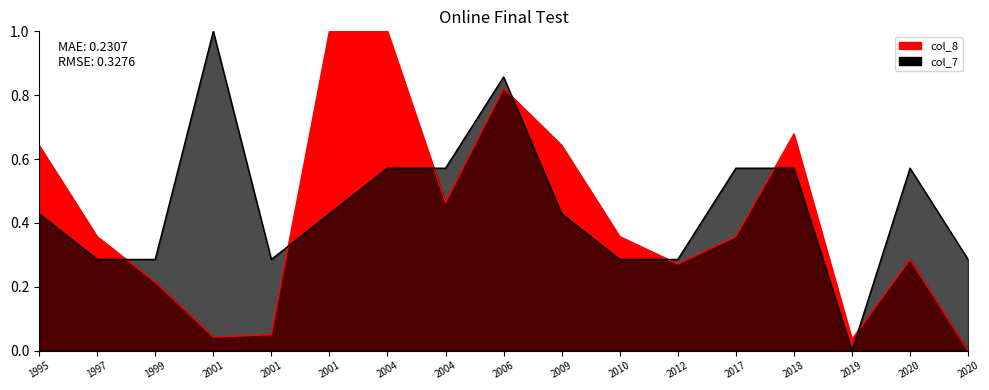

What is the sum of all col_7 values?

7.7